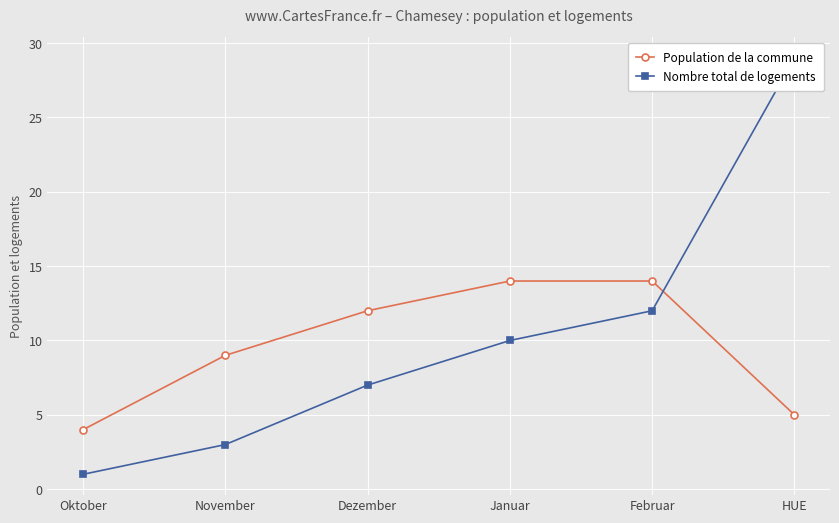

At Februar, list the series in order from largest to smallest.

Population de la commune, Nombre total de logements